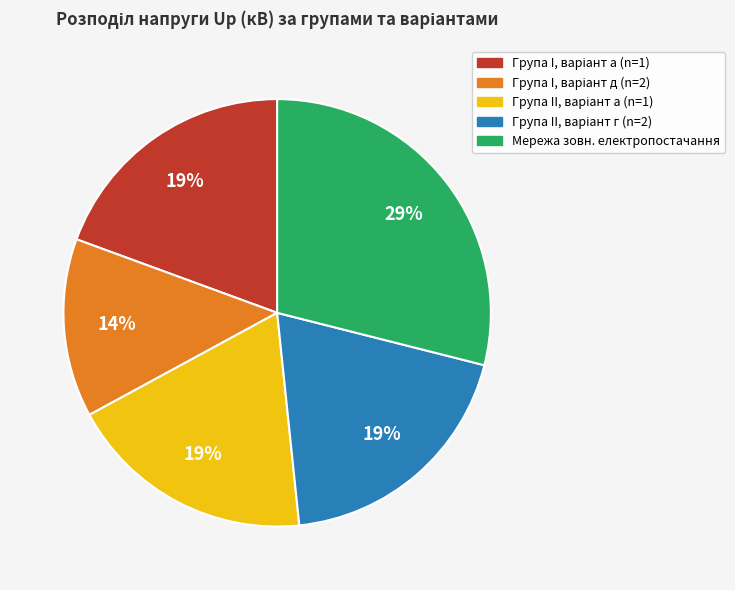

Is there any slice that represents more than half of the pie?

No